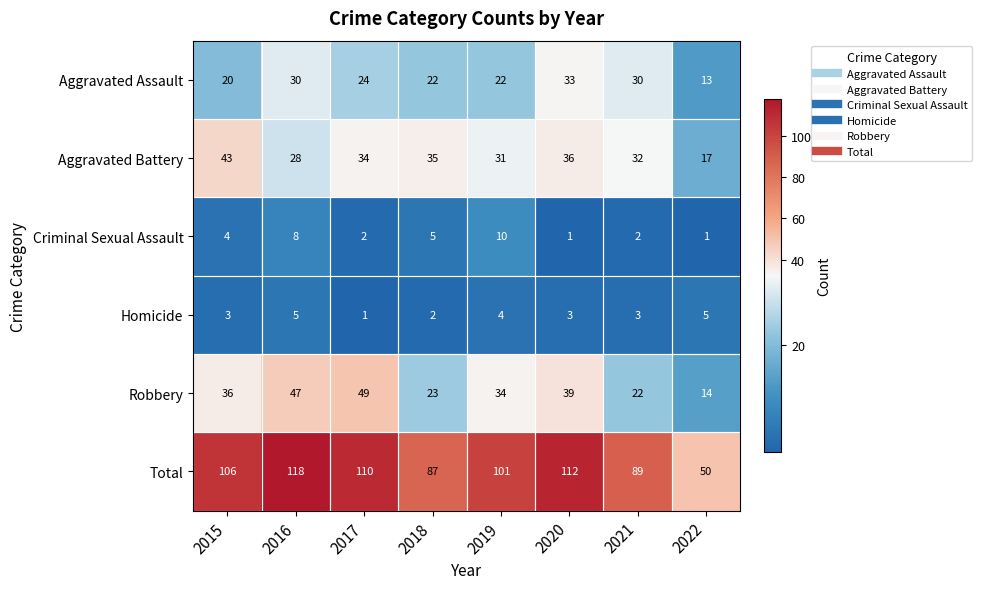

What is the greatest value displayed?

118